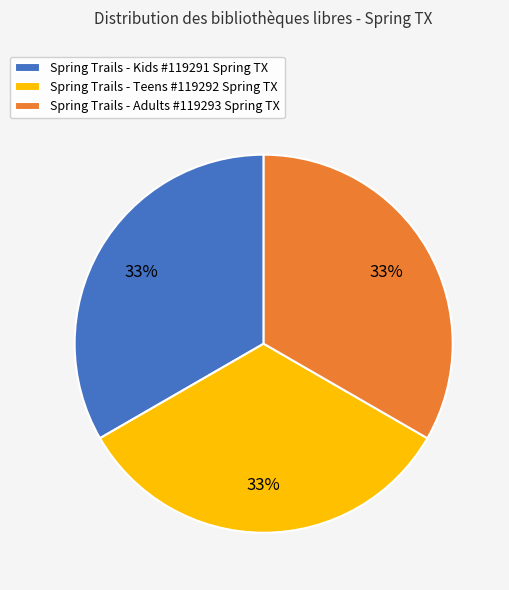

How many segments does this pie chart have?

3